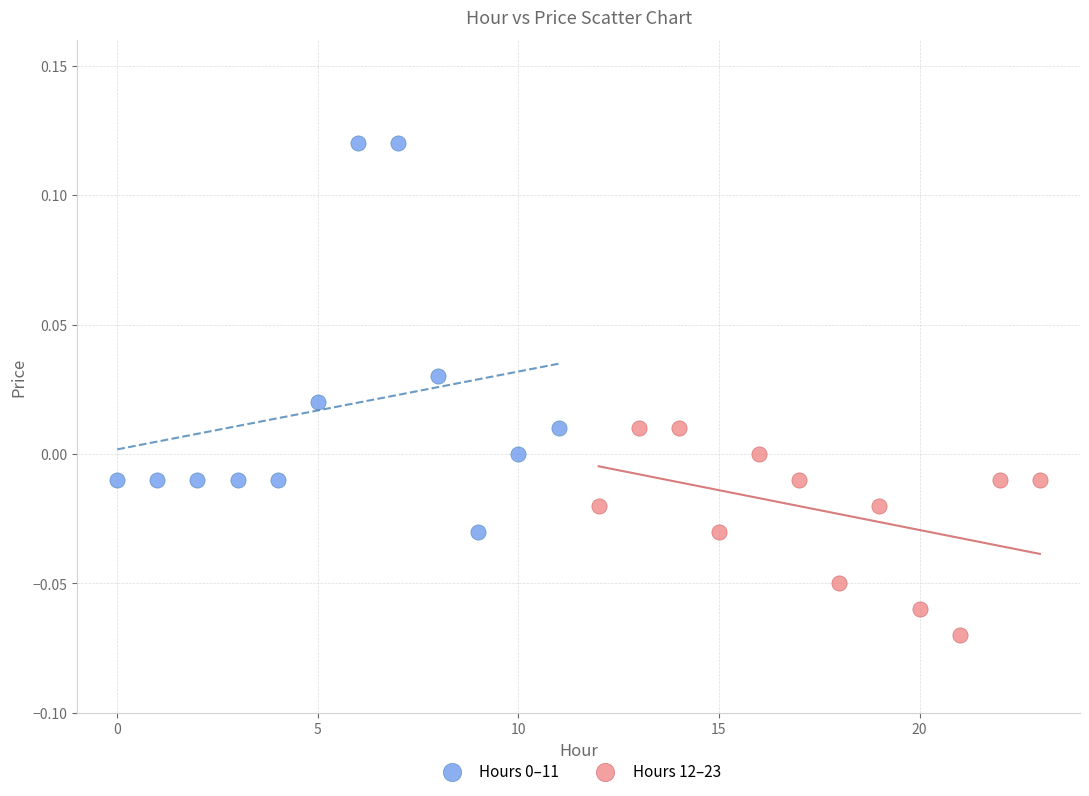

Which series reaches the minimum Y coordinate?

Hours 12–23